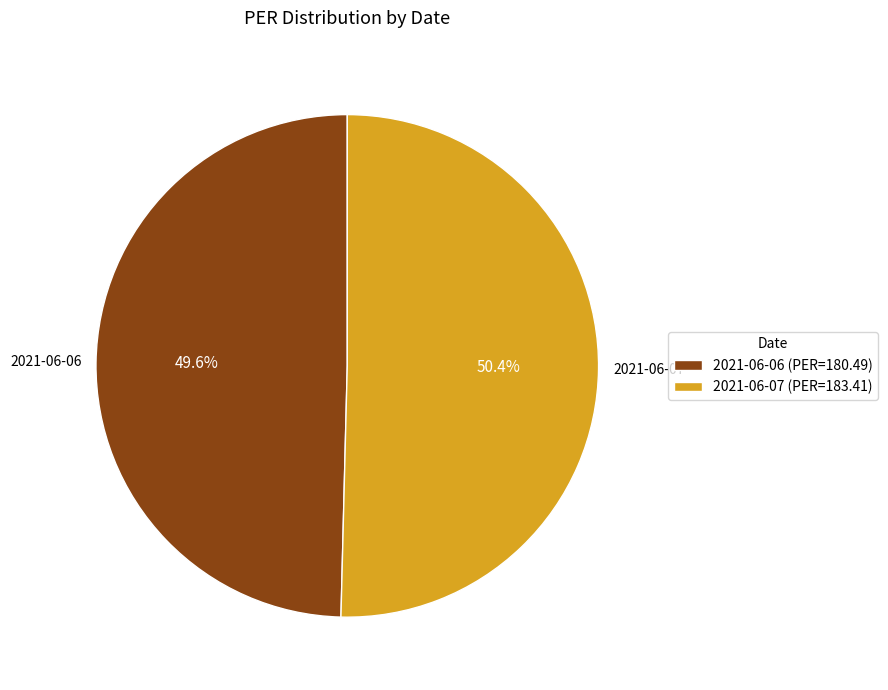

What percentage is NOT represented by 2021-06-06?

50.4%